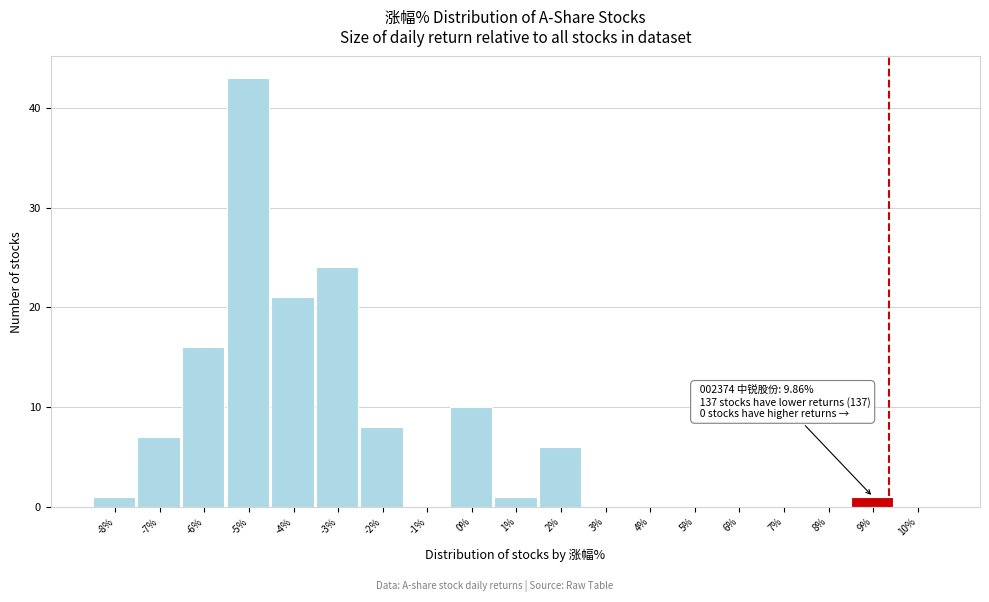

Reading left to right, what are all the values shown in this chart?

-8%=1	-7%=7	-6%=16	-5%=43	-4%=21	-3%=24	-2%=8	-1%=0	0%=10	1%=1	2%=6	3%=0	4%=0	5%=0	6%=0	7%=0	8%=0	9%=1	10%=0